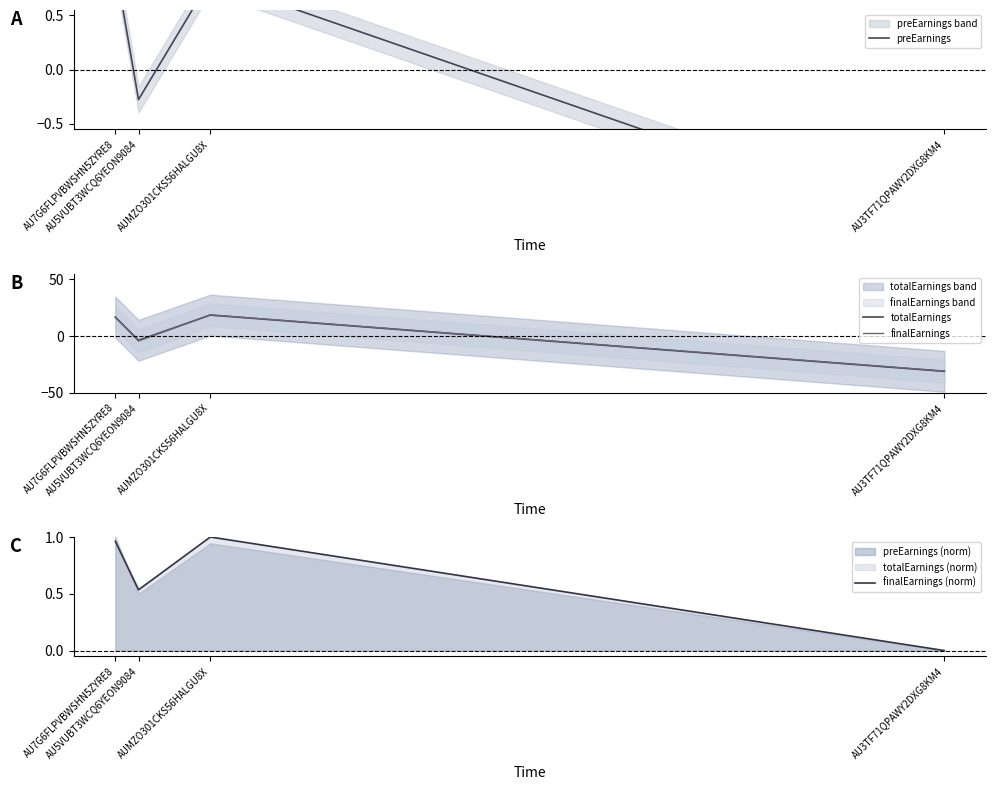

Reading right to left, transcribe all the data shown in this chart.

preEarnings: AU3TF71QPAWY2DXG8KM4=-1.5	AUMZO301CKS56HALGU8X=0.8	AU5VUBT3WCQ6YEON9084=-0.3	AU7G6FLPVBWSHN5ZYRE8=1.0
totalEarnings: AU3TF71QPAWY2DXG8KM4=-31.2	AUMZO301CKS56HALGU8X=18.4	AU5VUBT3WCQ6YEON9084=-3.8	AU7G6FLPVBWSHN5ZYRE8=16.6
finalEarnings: AU3TF71QPAWY2DXG8KM4=-30.9	AUMZO301CKS56HALGU8X=18.6	AU5VUBT3WCQ6YEON9084=-4.5	AU7G6FLPVBWSHN5ZYRE8=16.7
finalEarnings (norm): AU3TF71QPAWY2DXG8KM4=0.0	AUMZO301CKS56HALGU8X=1.0	AU5VUBT3WCQ6YEON9084=0.5	AU7G6FLPVBWSHN5ZYRE8=1.0